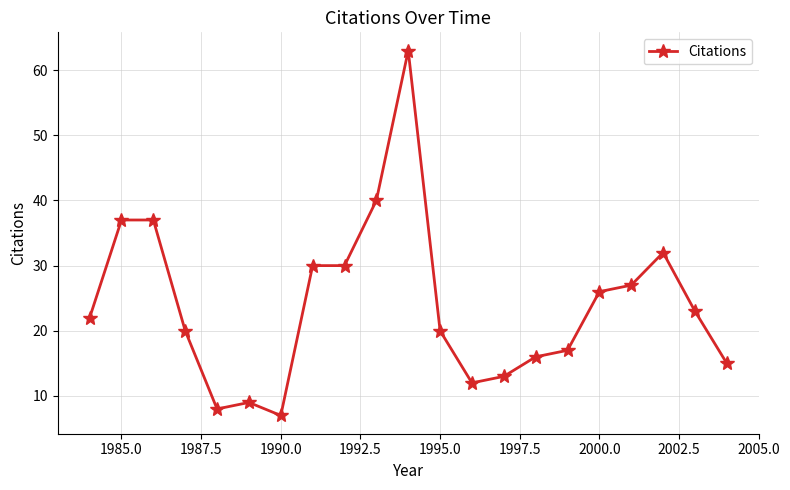

What is the greatest value displayed?

63